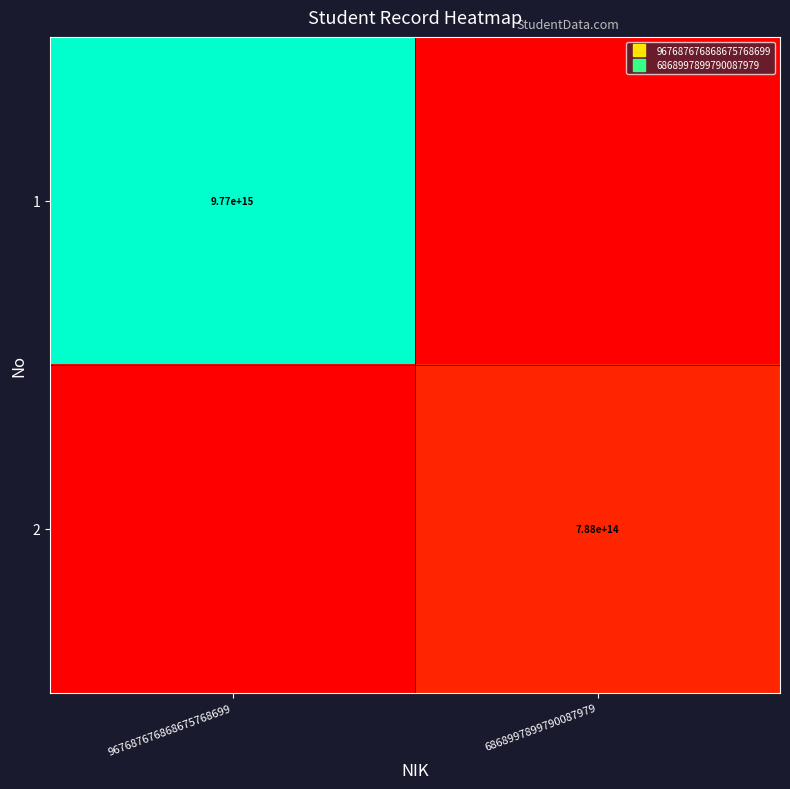

The 2 series shows 0.0 at 967687676868675768699. True or false?

False